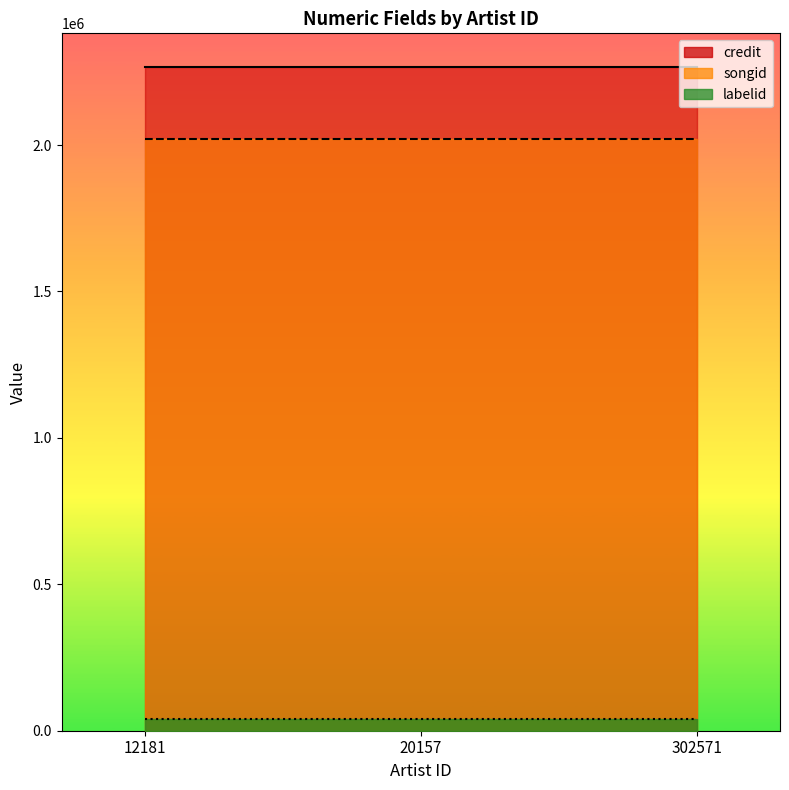

Rank the categories by labelid value from highest to lowest.

12181, 20157, 302571